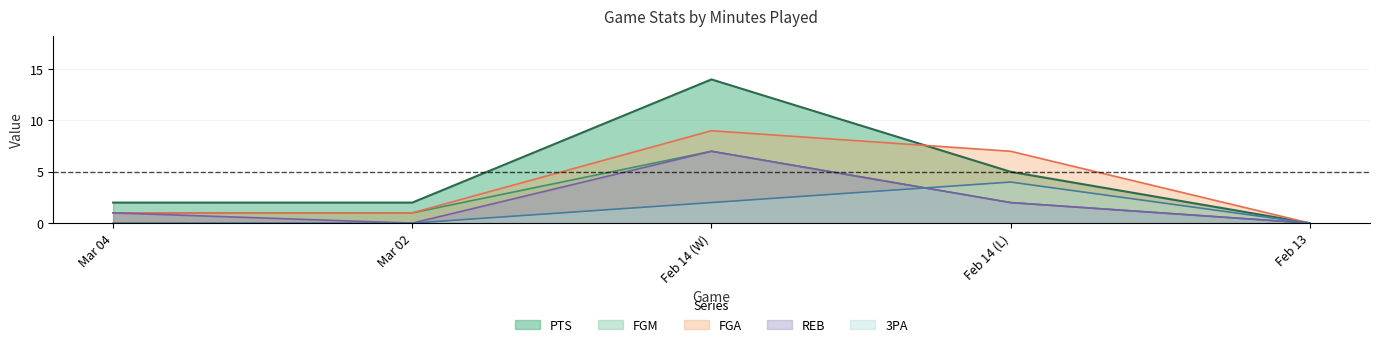

Reading left to right, list all the values displayed in this chart.

PTS: 2	2	14	5	0
FGM: 1	1	7	2	0
FGA: 1	1	9	7	0
REB: 1	0	7	2	0
3PA: 0	0	2	4	0